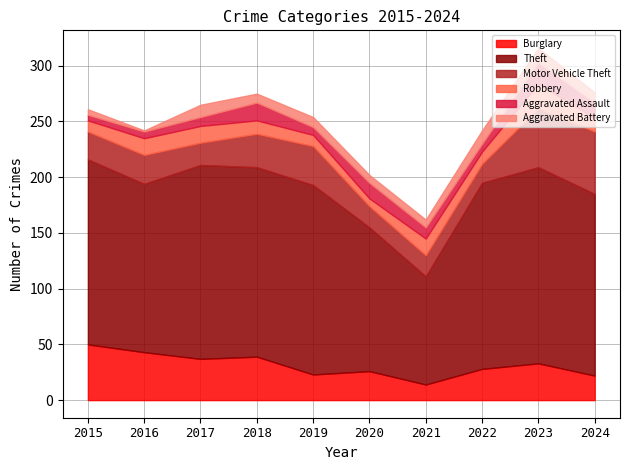

What is the sum of all Aggravated Battery values?

82